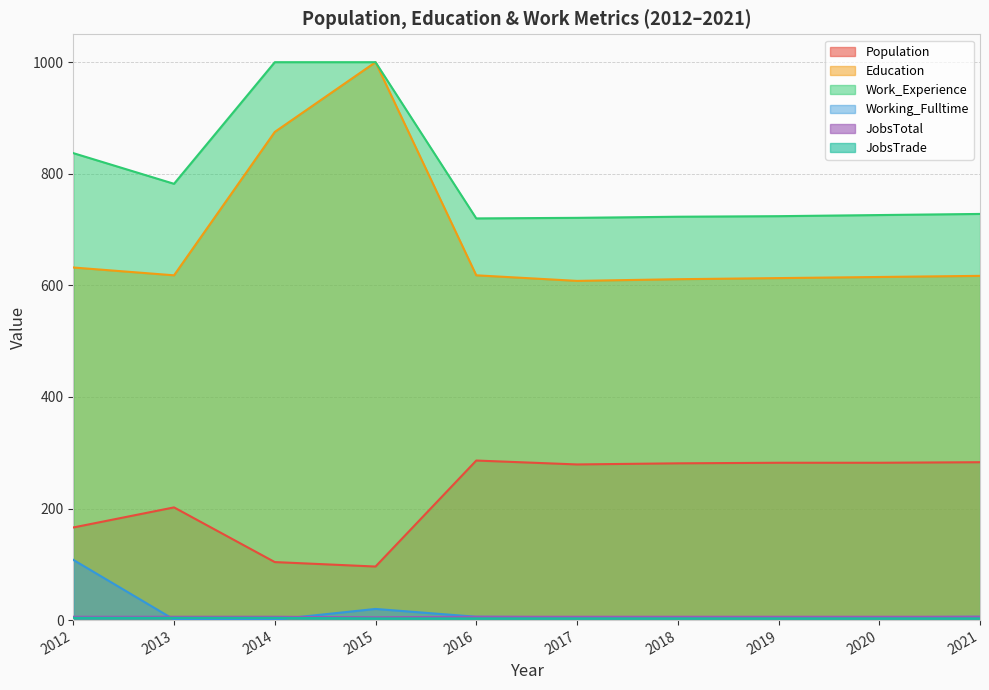

The value of Population at 2014 is 26. True or false?

False